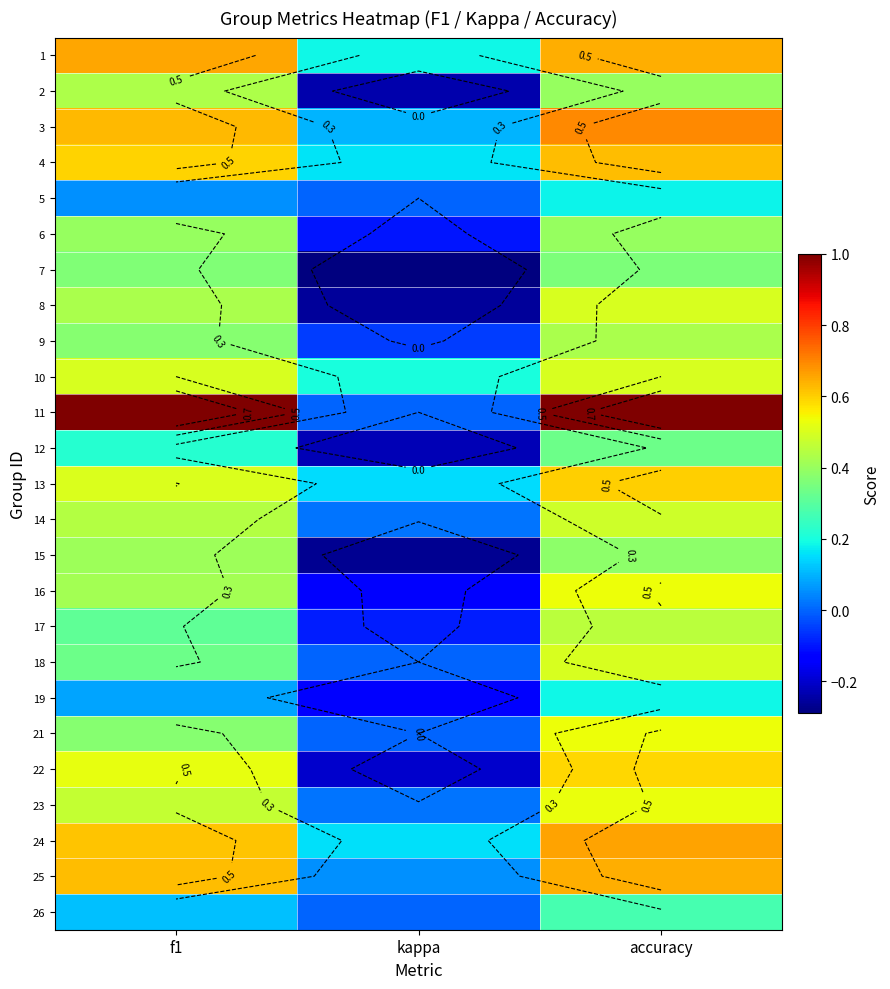

What is the greatest value displayed?

1.0